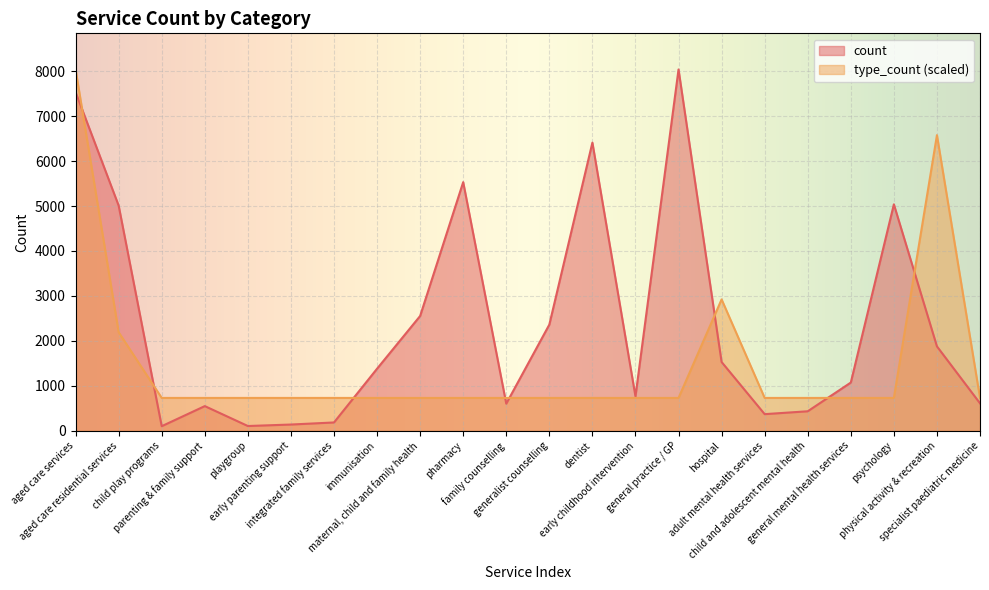

True or false: count and type_count cross at least once.

True